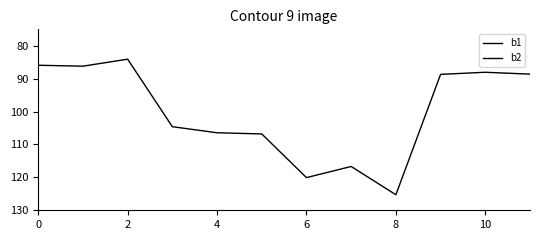

How many interior local peaks does the b1 series have?

3